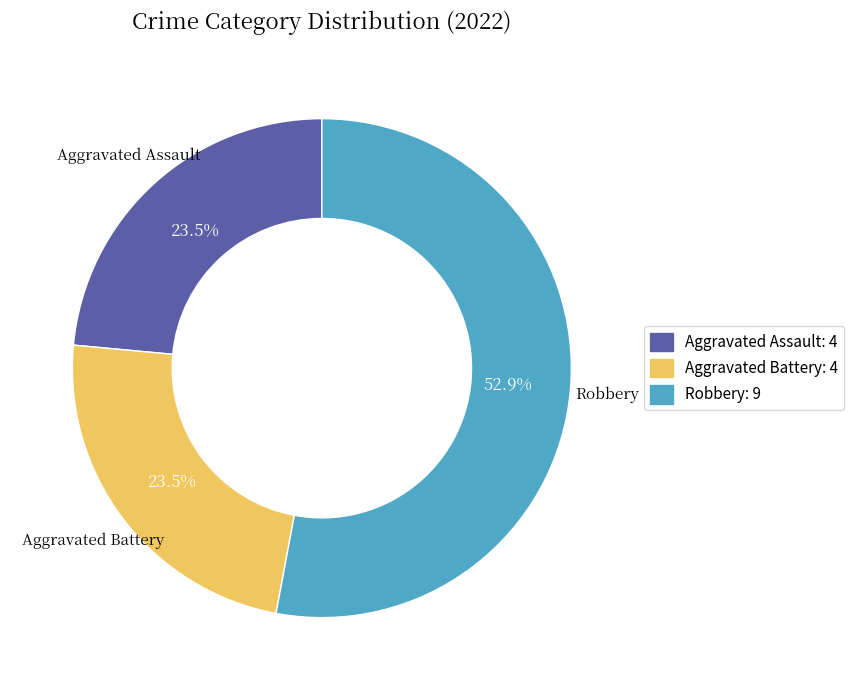

Approximately how many times larger is the value at Robbery: 9 compared to Aggravated Battery: 4?

2.3